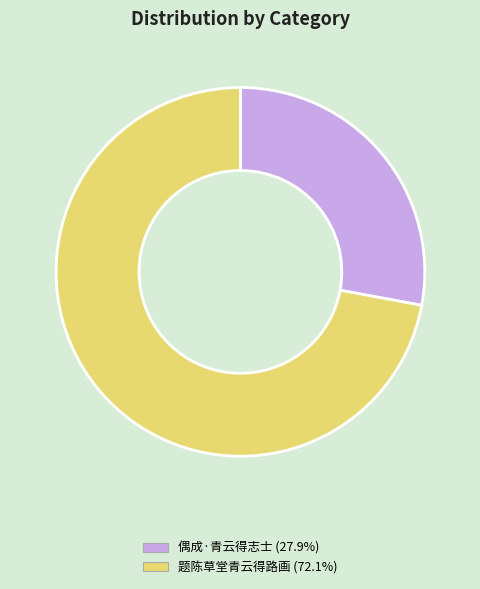

What is the smallest slice in the pie chart?

偶成·青云得志士